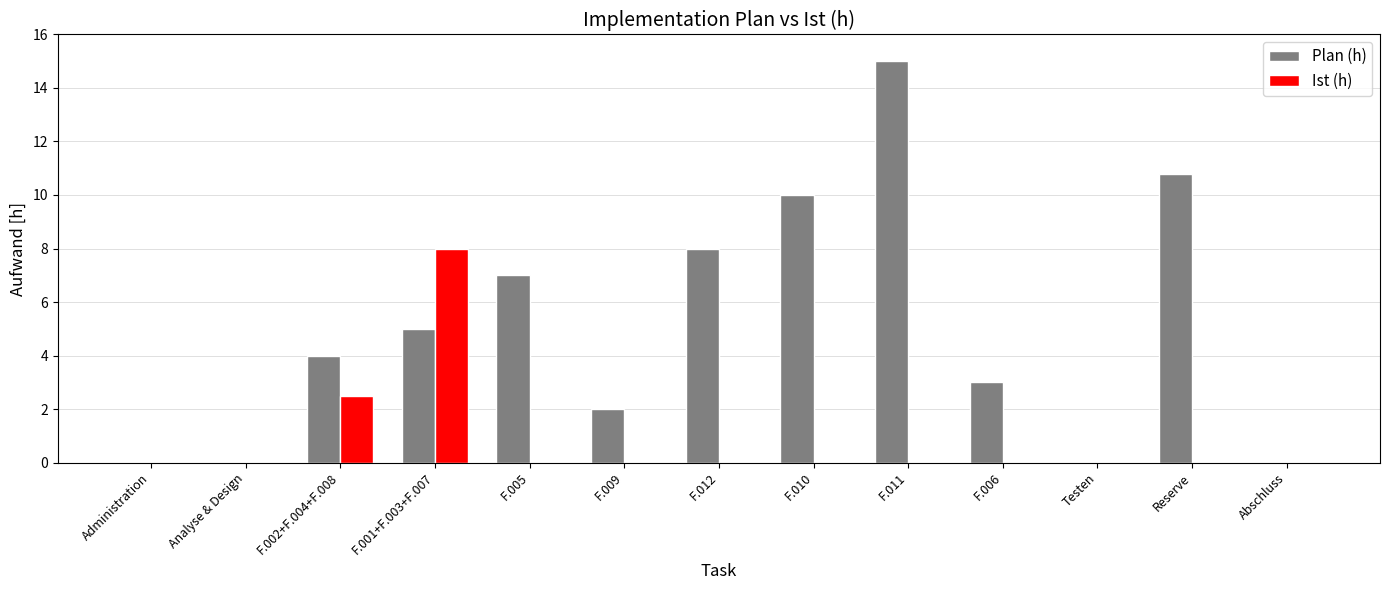

What is the sum of the Plan (h) values at Testen and F.001+F.003+F.007?

5.0